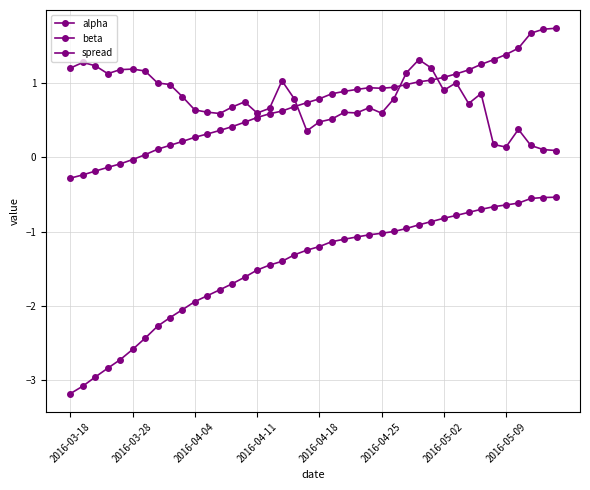

True or false: alpha has more than 2 points higher than both neighbors.

False